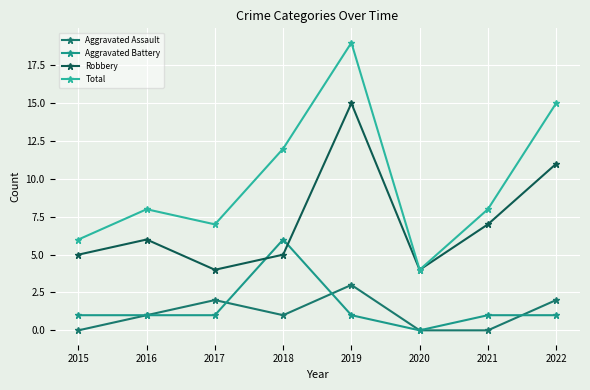

The Aggravated Assault series shows 0 at 2016. True or false?

False